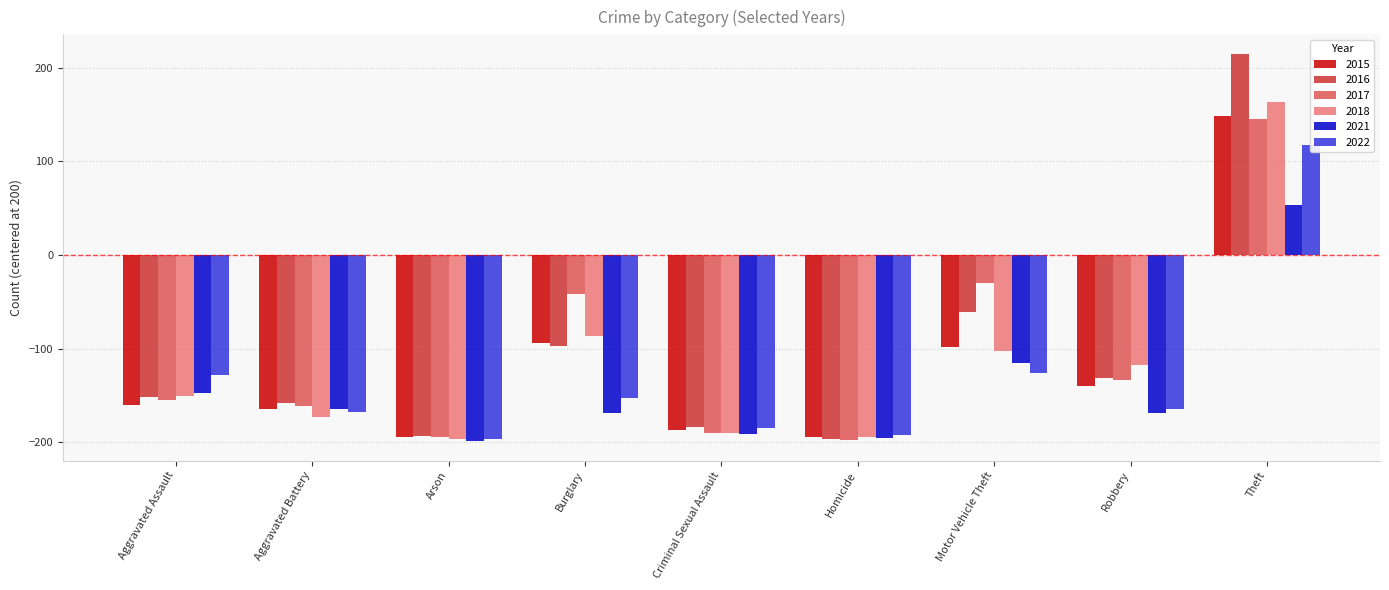

How many values in the 2015 series are below -160?

4